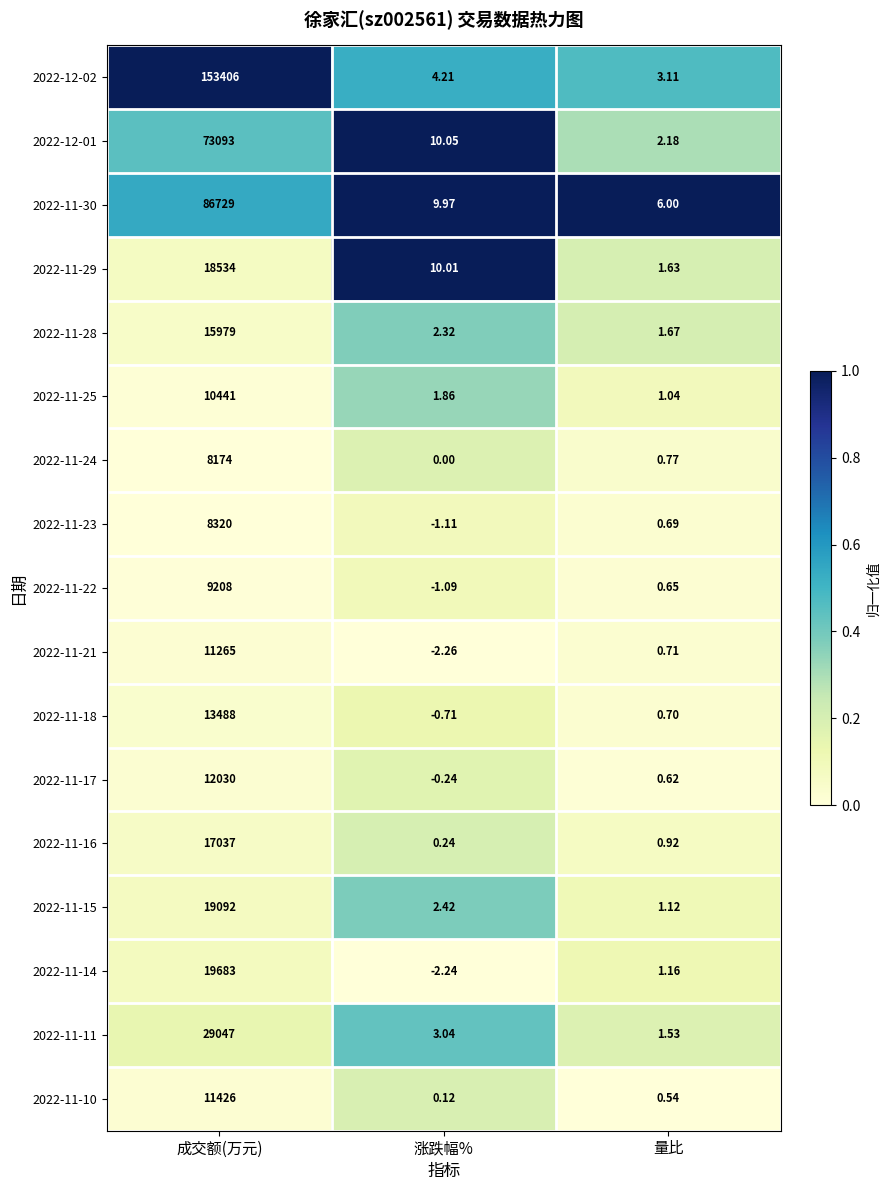

Rank the categories by 2022-11-23 value from highest to lowest.

成交额(万元), 量比, 涨跌幅%